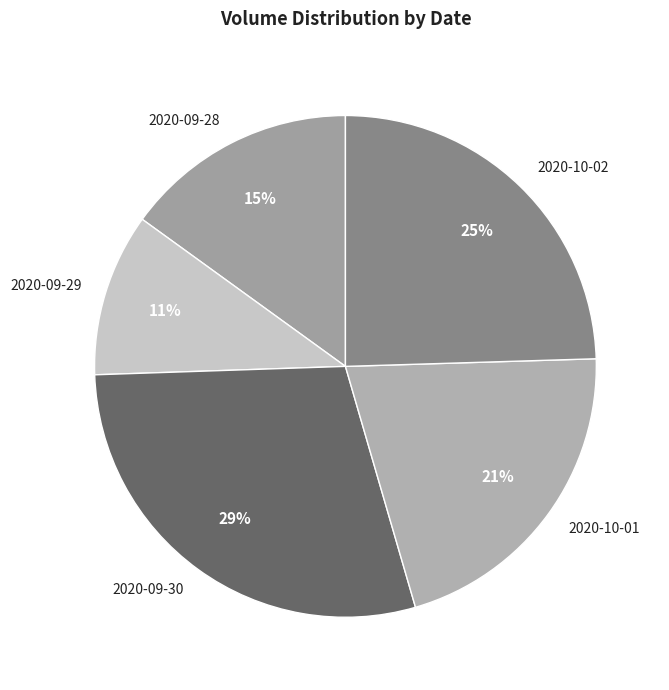

To the nearest percent, what portion does 2020-09-28 represent?

15%